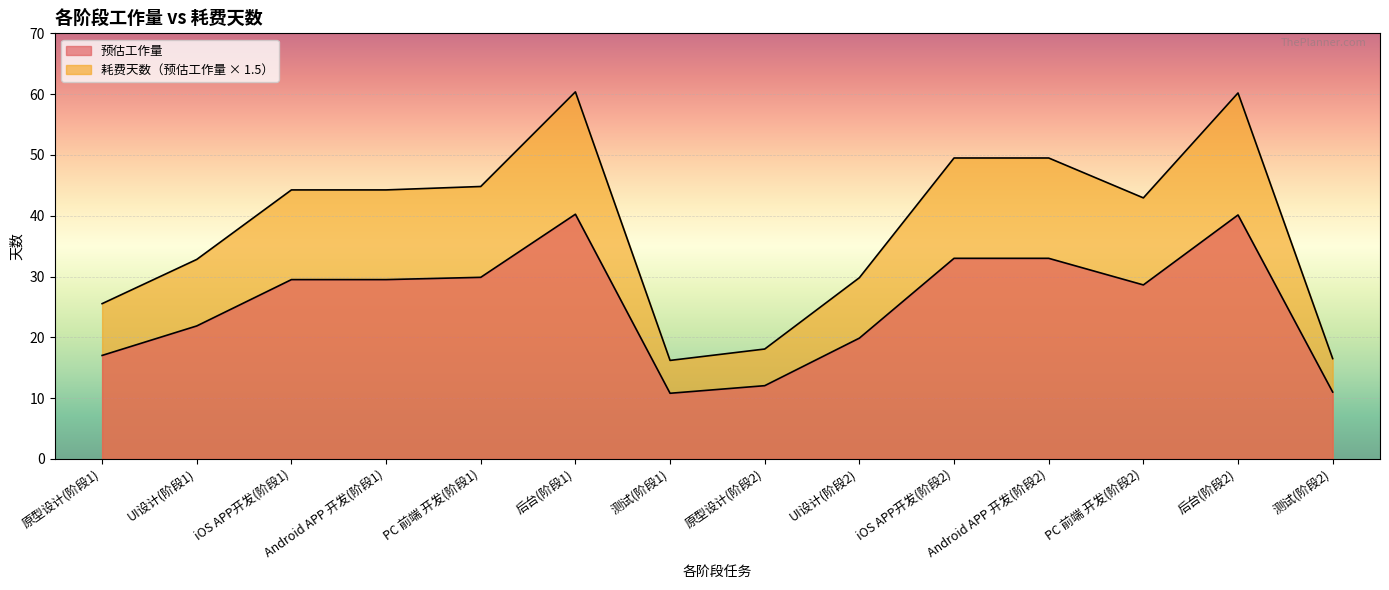

True or false: 耗费天数（预估工作量 × 1.5） has a value of 34.6 at 后台(阶段1).

False